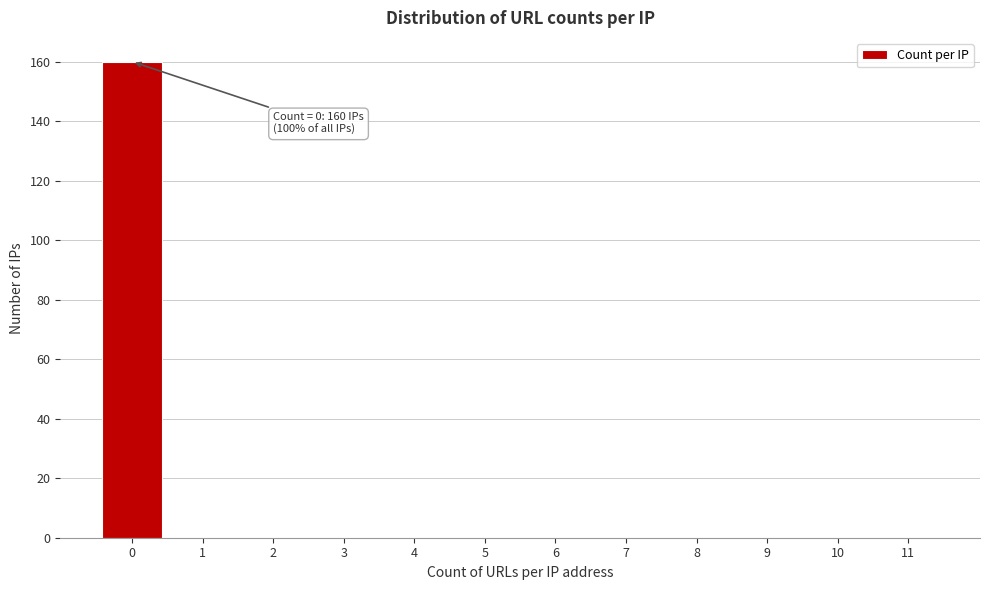

Reading left to right, list all the values displayed in this chart.

0=160	1=0	2=0	3=0	4=0	5=0	6=0	7=0	8=0	9=0	10=0	11=0